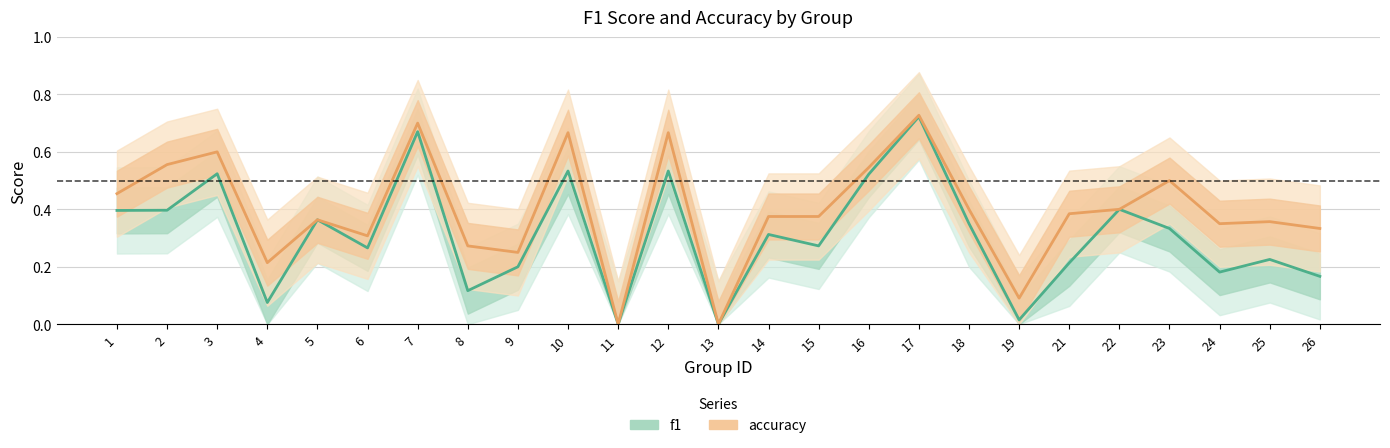

Is it true that accuracy equals 0.1 at 14?

False